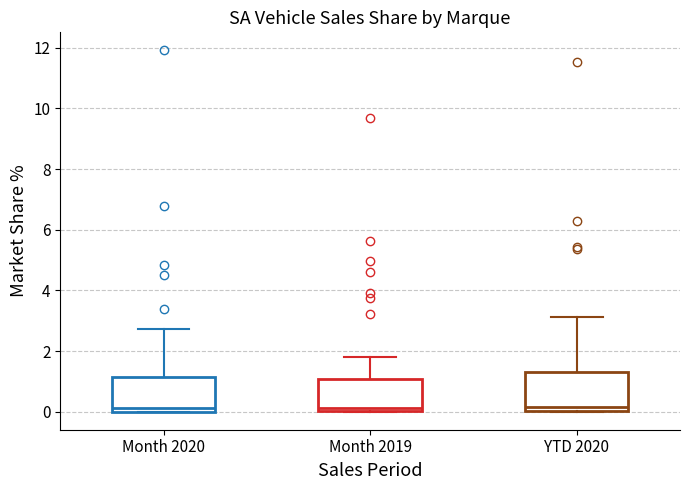

Reading left to right, transcribe this box plot: for each box, give where its median line is, the range the box spans, and where its two whiskers end, as read against the y-axis. The values are not printed on the chart, so give them approximately, as read against the axis.

Month 2020: median 0.2, box 0.0 to 1.2, whiskers 0.0 to 2.8
Month 2019: median 0.2, box 0.0 to 1.0, whiskers 0.0 to 1.8
YTD 2020: median 0.2, box 0.0 to 1.4, whiskers 0.0 to 3.2